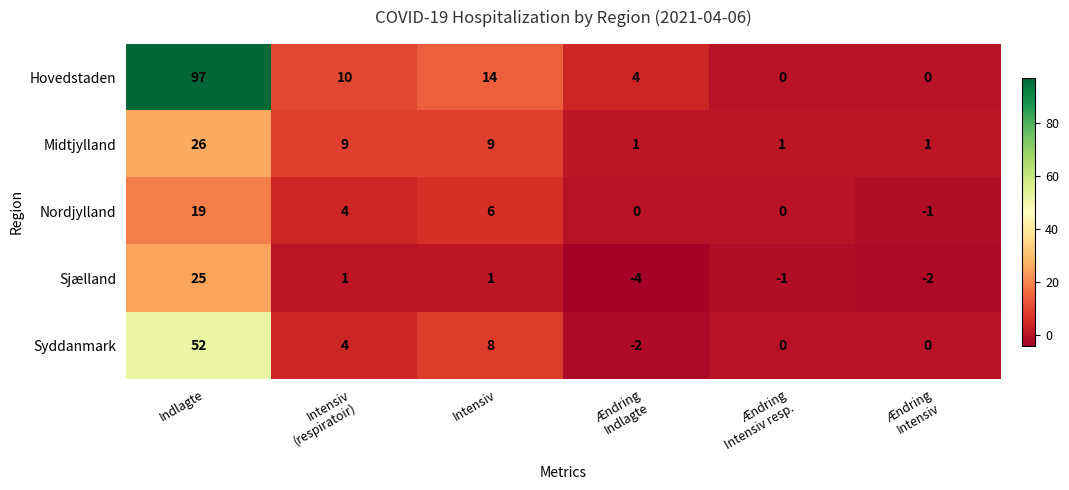

What is the average value of the Hovedstaden series?

21